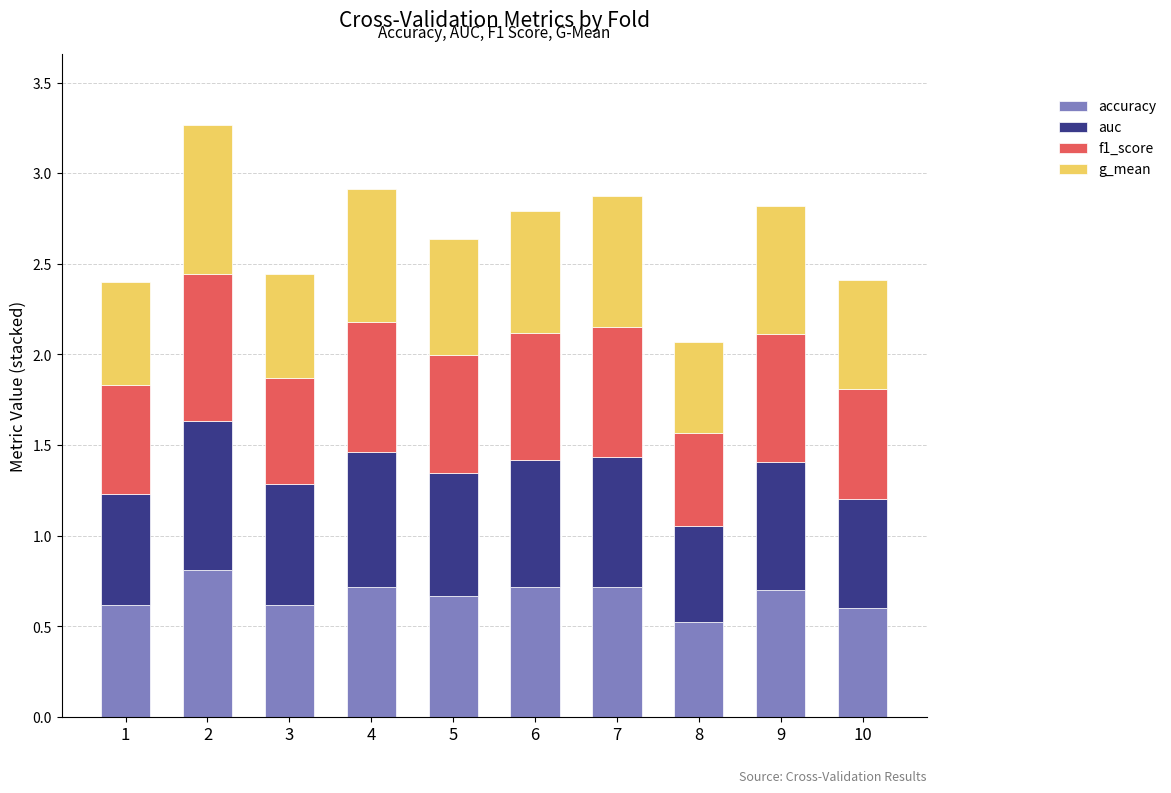

What is the lowest value of the accuracy series?

0.5